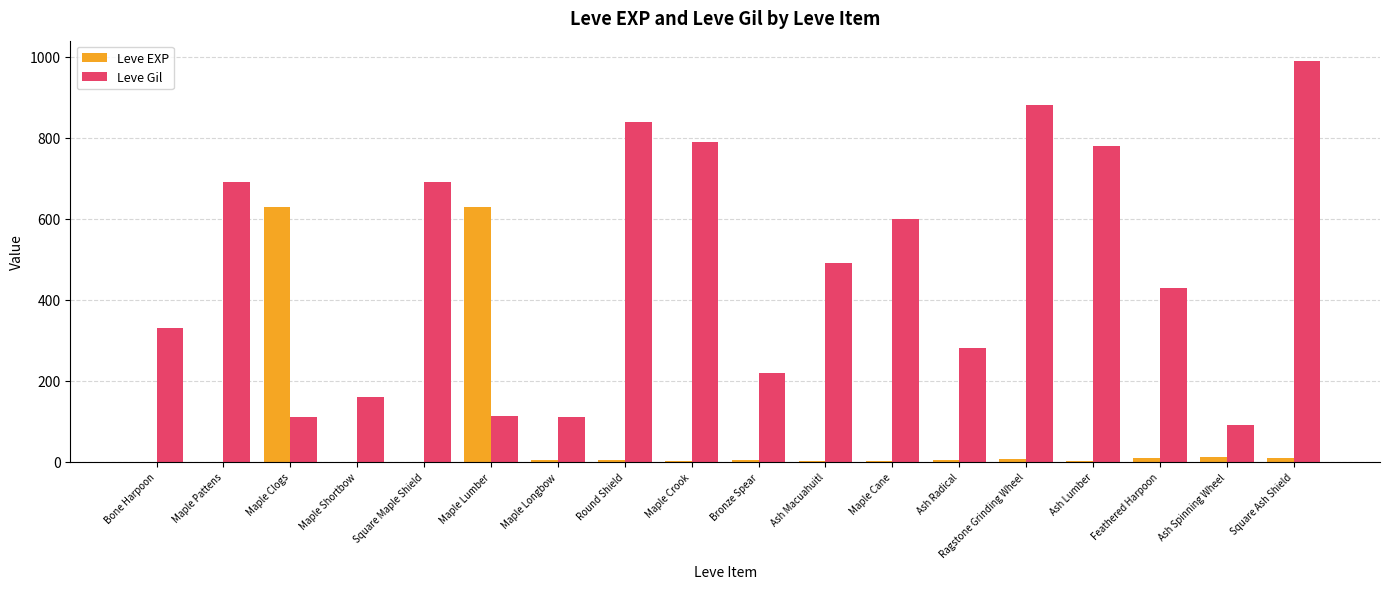

How many data points does each series have?

18